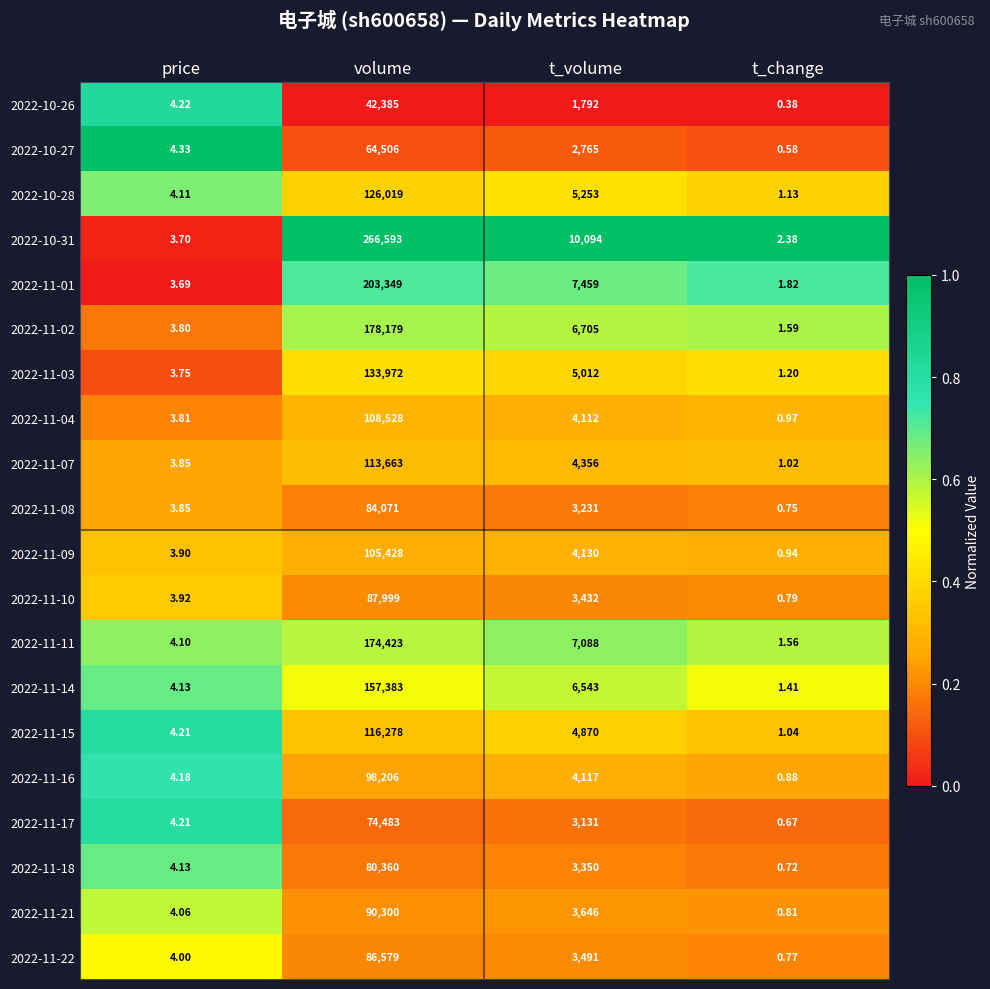

List the labels in order of 2022-10-26 value, smallest first.

t_change, price, t_volume, volume